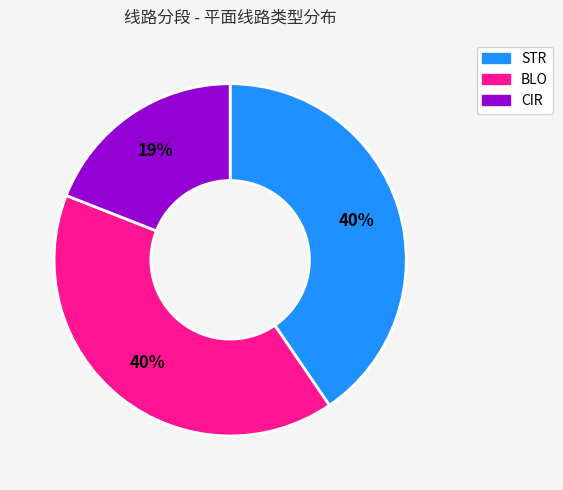

To the nearest percent, what is the difference between the largest and smallest slice percentages?

21%